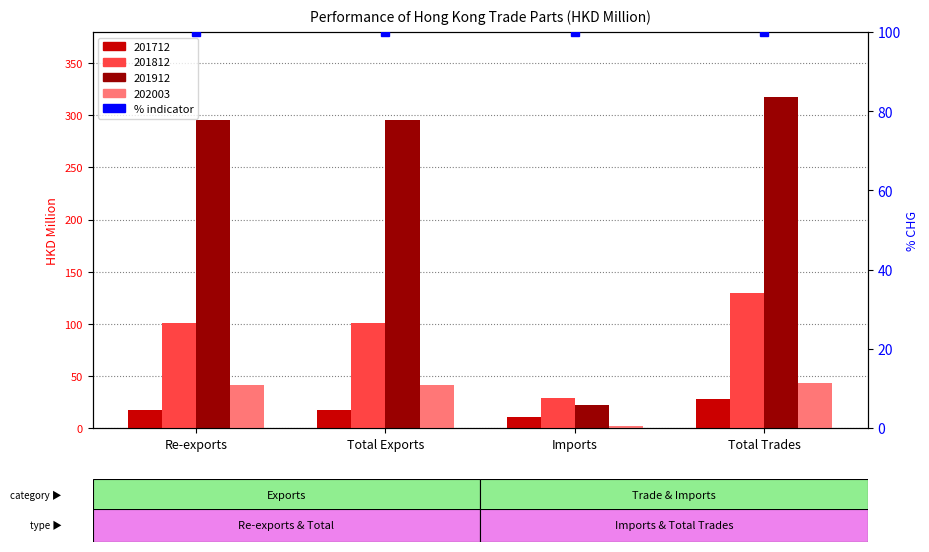

Is it true that 201712 equals 28.0 at Total Trades?

True